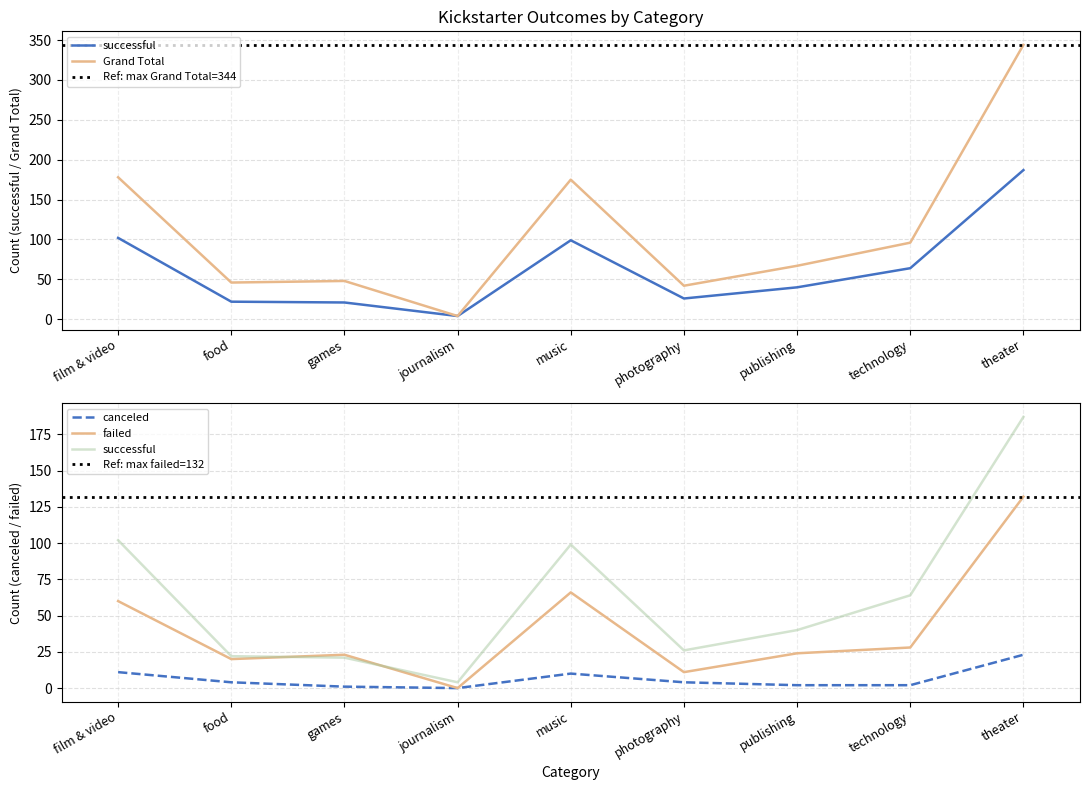

Which series has the widest spread of values?

Grand Total